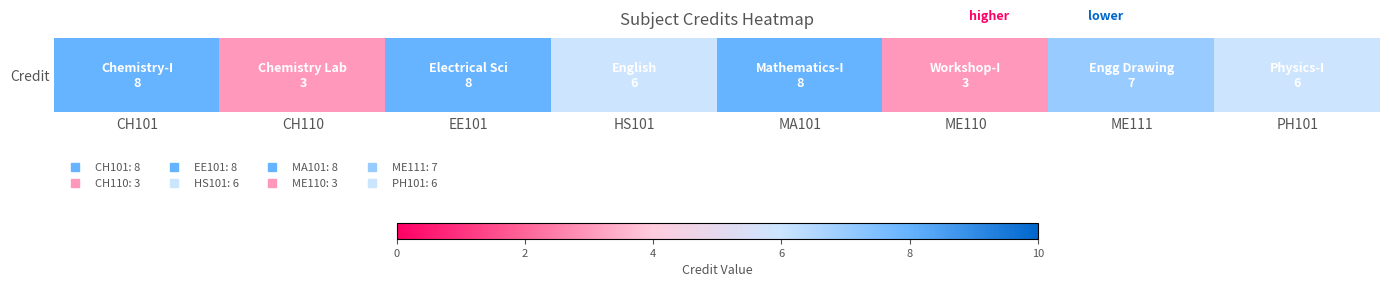

Rank the categories by value from lowest to highest.

CH110, ME110, HS101, PH101, ME111, CH101, EE101, MA101